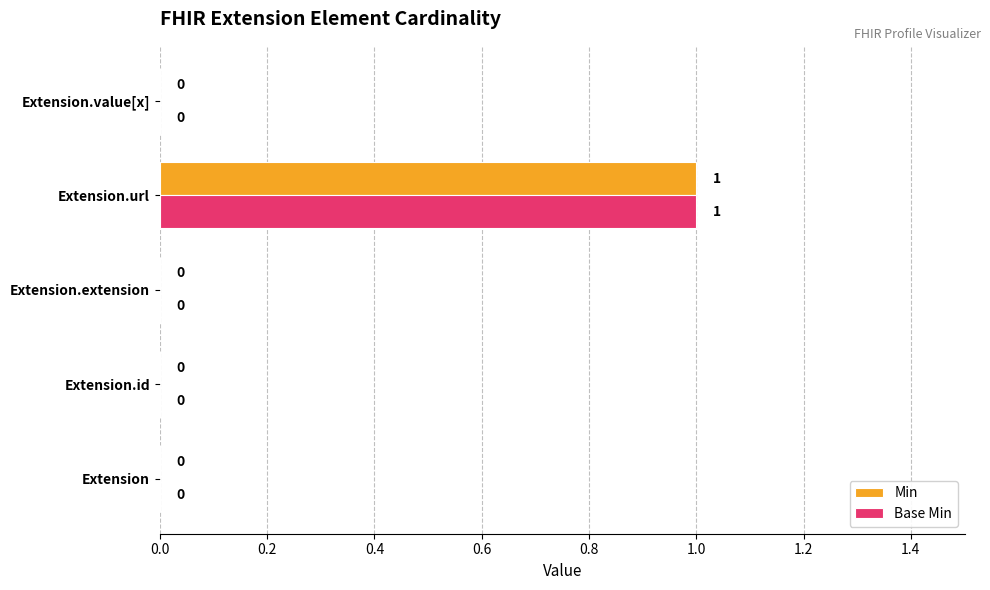

What are all the series names shown in the legend?

Min, Base Min